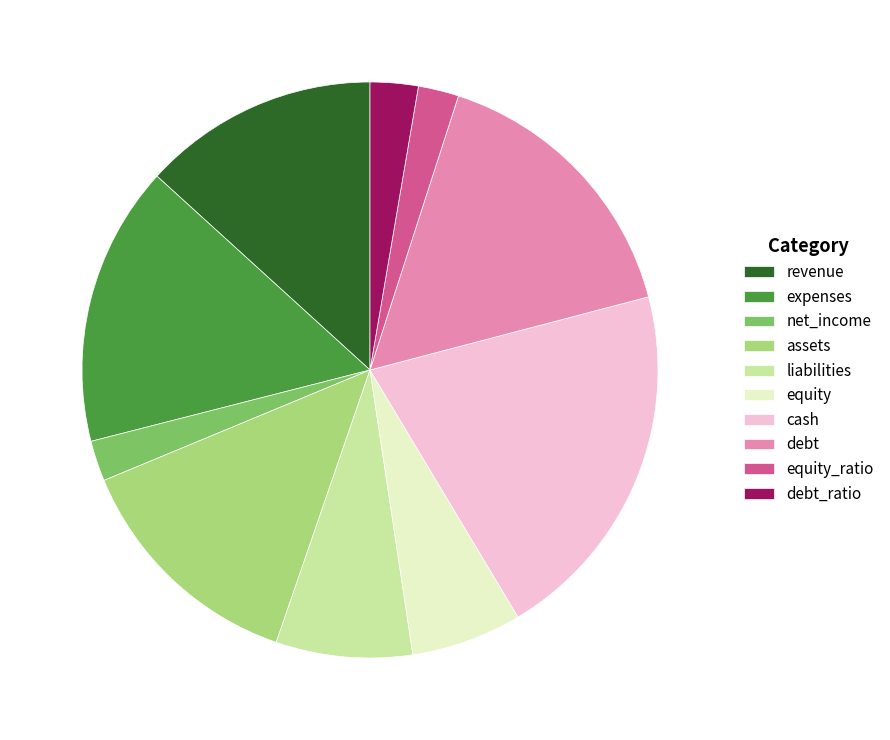

Between liabilities and debt_ratio, which is larger?

liabilities